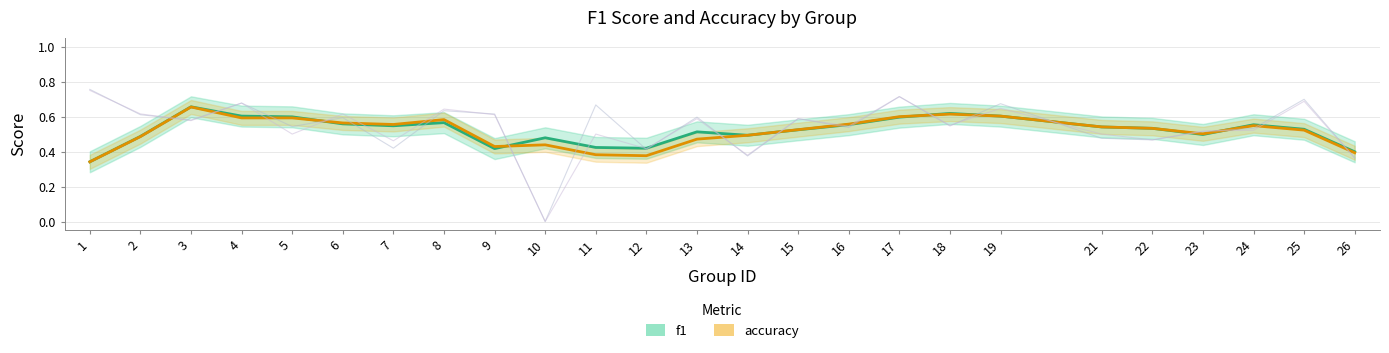

Which series has the widest spread of values?

f1